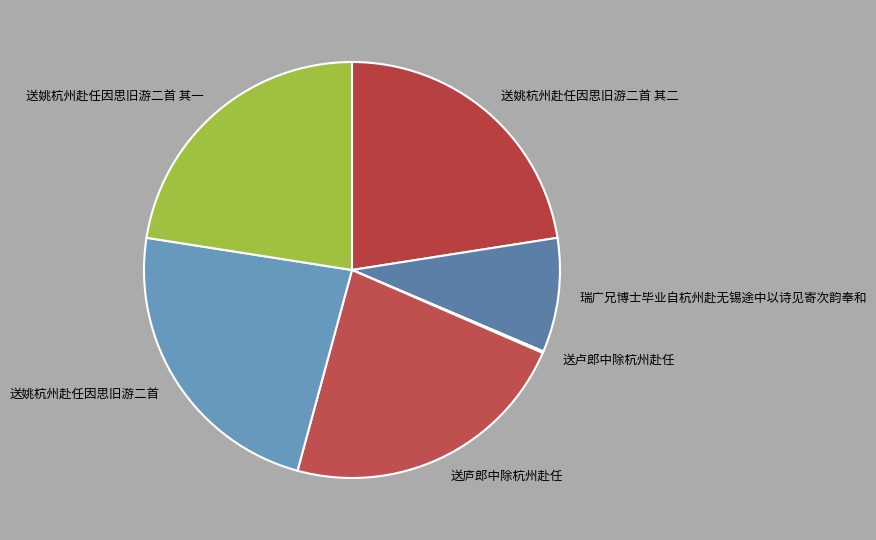

Is it true that 瑞广兄博士毕业自杭州赴无锡途中以诗见寄次韵奉和 is 14% of the pie?

False